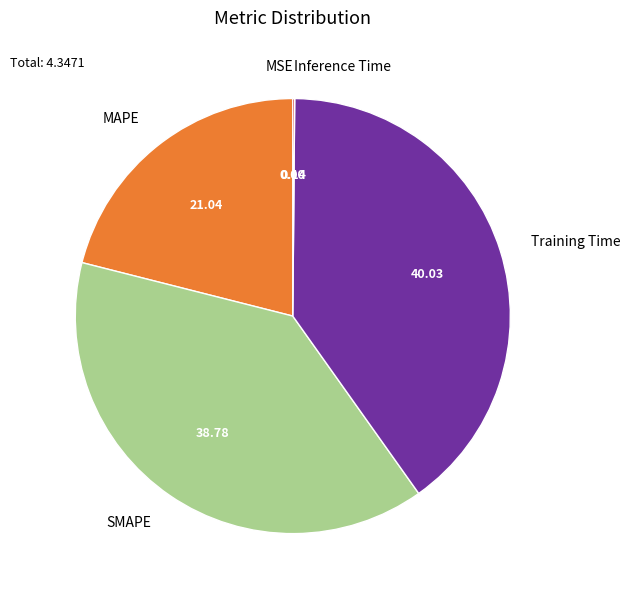

Which has a higher value, SMAPE or MAPE?

SMAPE